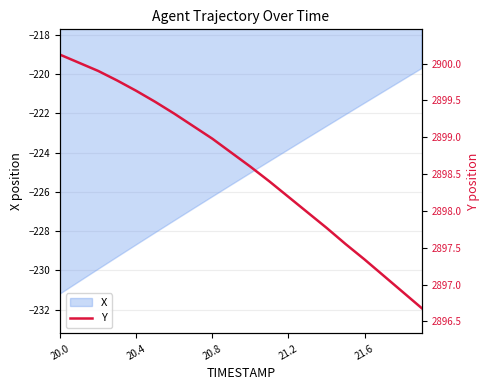

At which label does X reach its minimum?

20.0